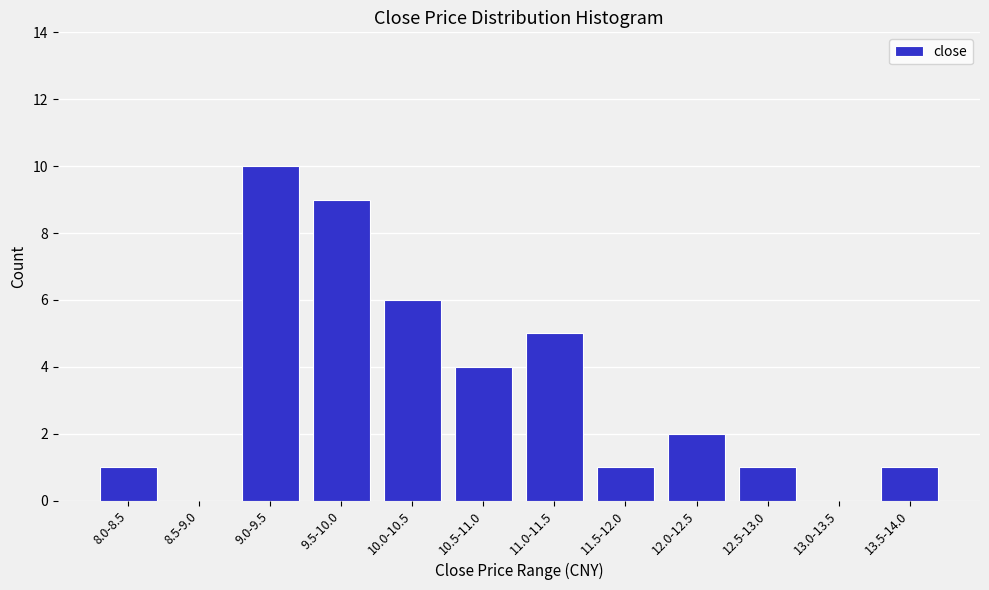

Reading left to right, list all the values displayed in this chart.

8.0-8.5=1	8.5-9.0=0	9.0-9.5=10	9.5-10.0=9	10.0-10.5=6	10.5-11.0=4	11.0-11.5=5	11.5-12.0=1	12.0-12.5=2	12.5-13.0=1	13.0-13.5=0	13.5-14.0=1